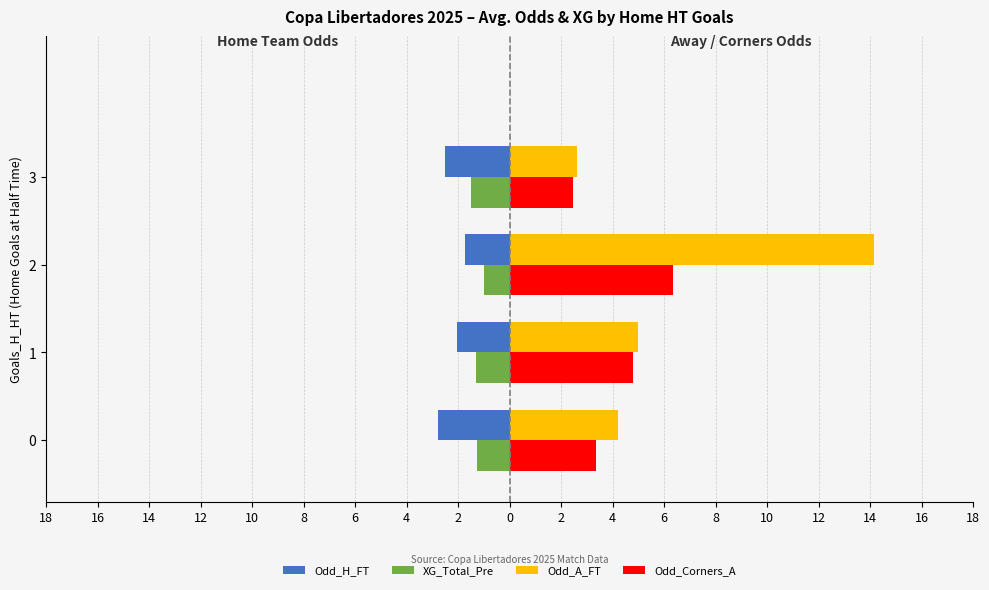

Count the XG_Total_Pre values in the range -1 to 0.

1